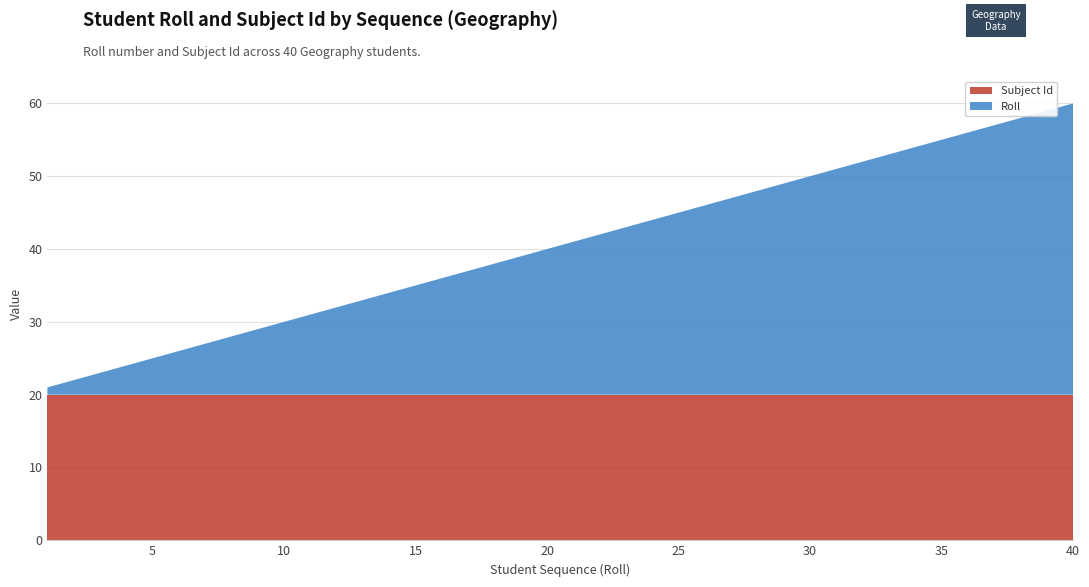

Reading left to right, list all the values displayed in this chart.

Subject Id: 20	20	20	20	20	20	20	20	20	20	20	20	20	20	20	20	20	20	20	20	20	20	20	20	20	20	20	20	20	20	20	20	20	20	20	20	20	20	20	20
Roll: 1	2	3	4	5	6	7	8	9	10	11	12	13	14	15	16	17	18	19	20	21	22	23	24	25	26	27	28	29	30	31	32	33	34	35	36	37	38	39	40